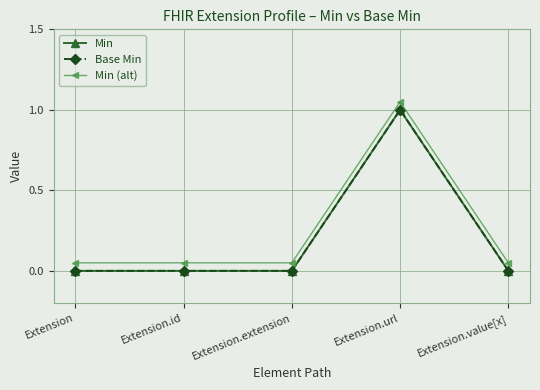

What is the maximum value shown in the chart?

1.1